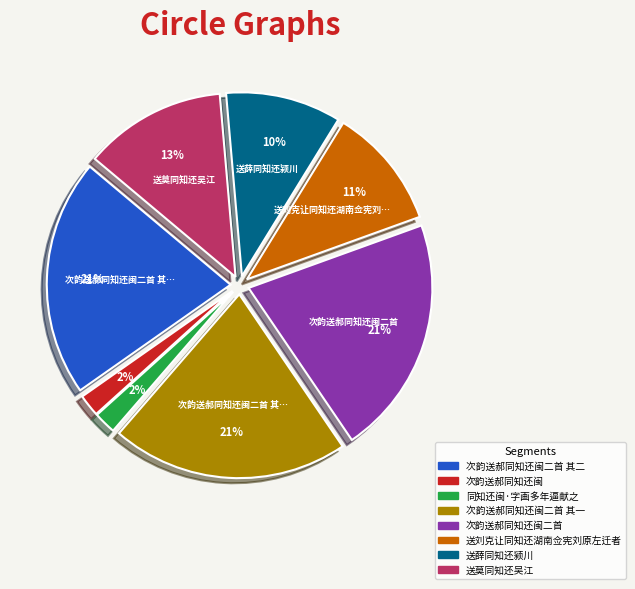

Is there any slice that represents more than half of the pie?

No